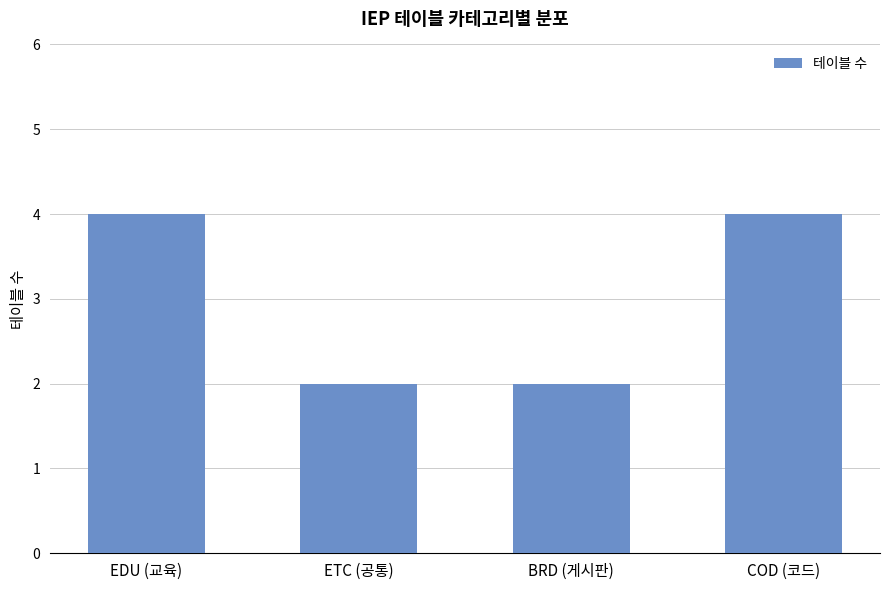

What is the difference between the maximum and minimum values?

2